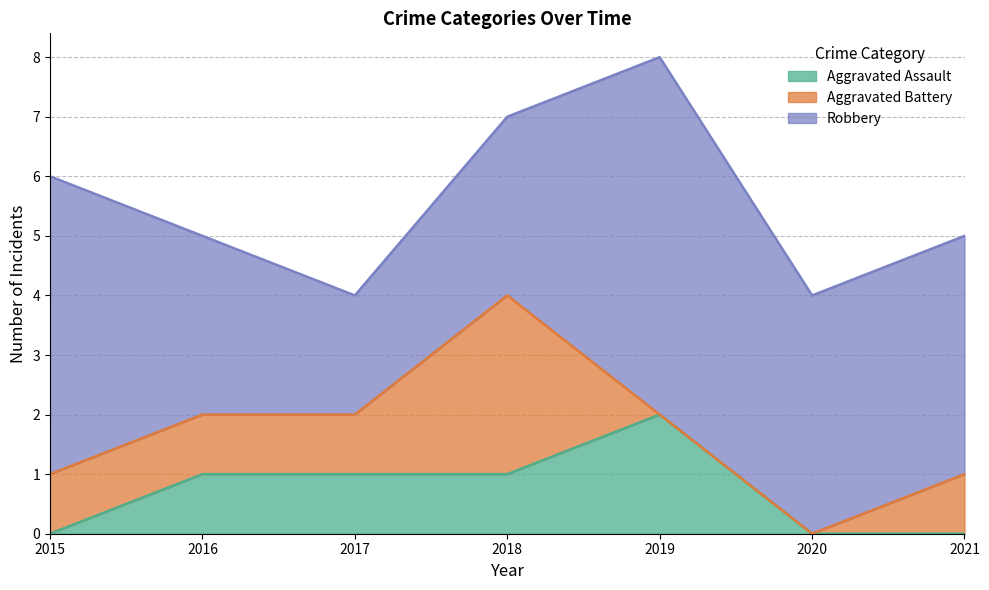

True or false: Aggravated Assault and Robbery intersect in this chart.

False